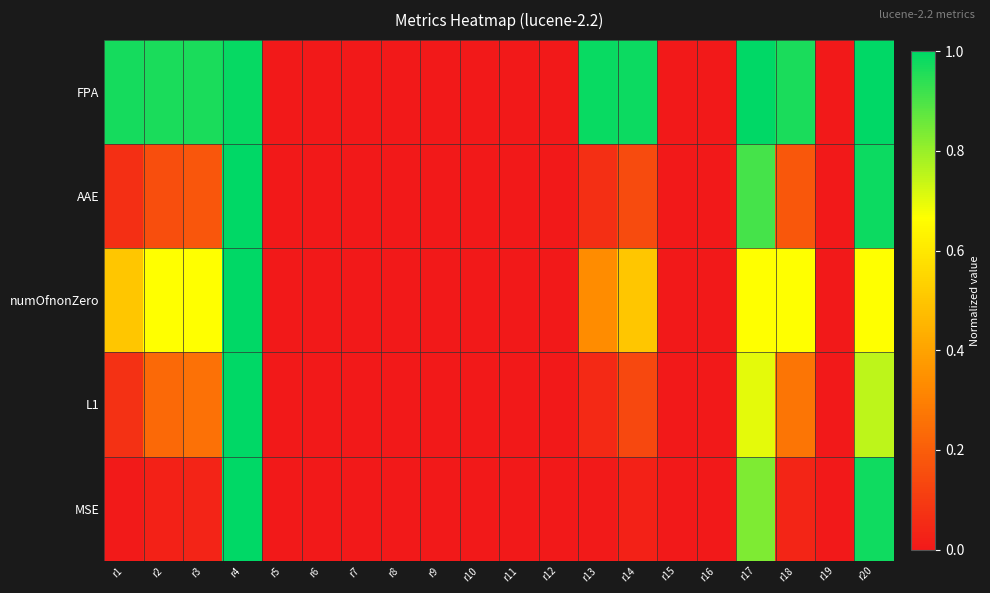

At r4, list the series in order from largest to smallest.

AAE, numOfnonZero, L1, MSE, FPA